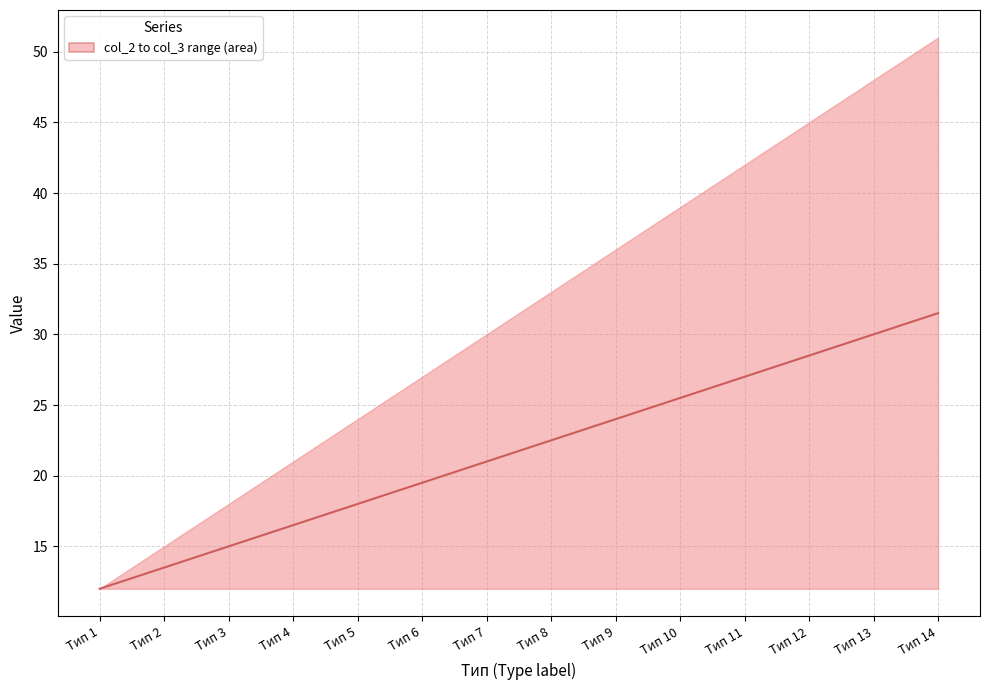

Rank the categories by value from highest to lowest.

Тип 14, Тип 13, Тип 12, Тип 11, Тип 10, Тип 9, Тип 8, Тип 7, Тип 6, Тип 5, Тип 4, Тип 3, Тип 2, Тип 1